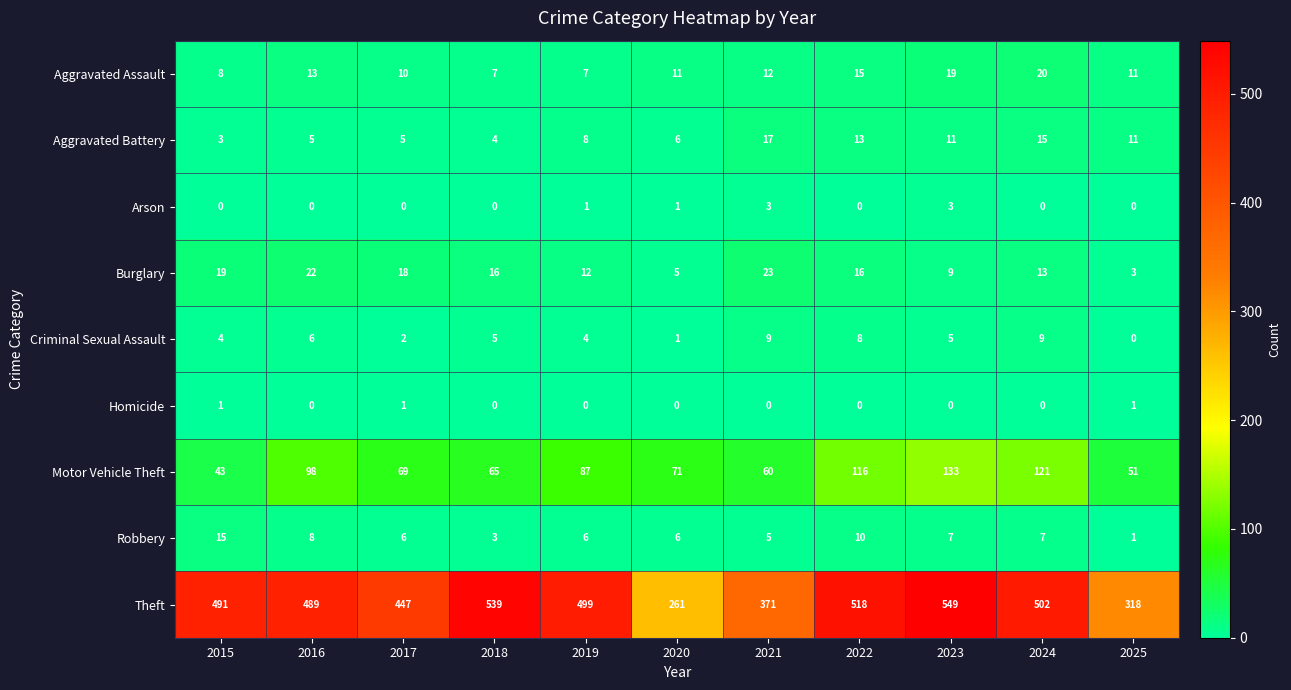

At which label is Robbery closest to 8?

2016